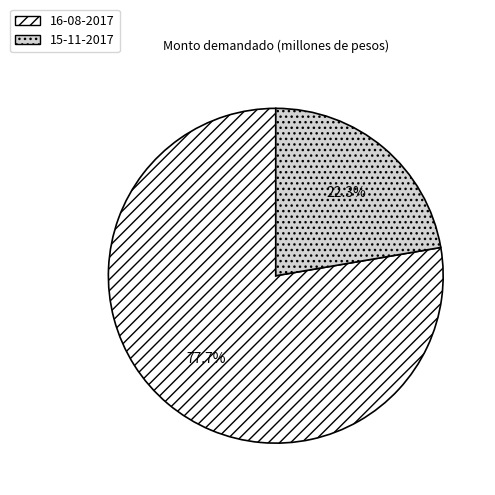

What is the smallest slice in the pie chart?

15-11-2017